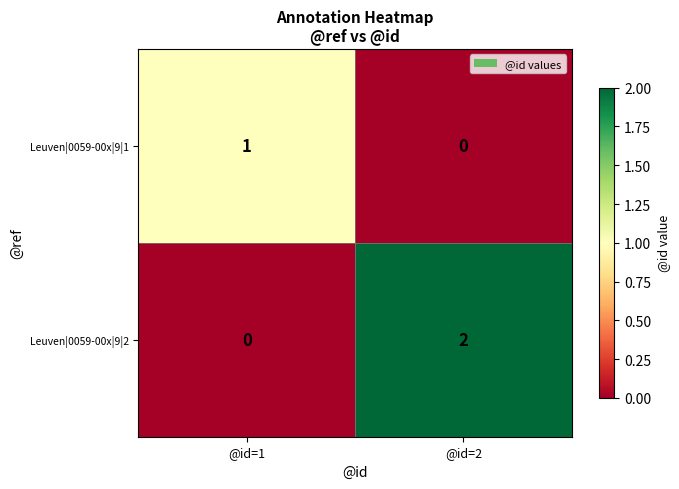

Where is Leuven|0059-00x|9|1 nearest to the value 0?

@id=2